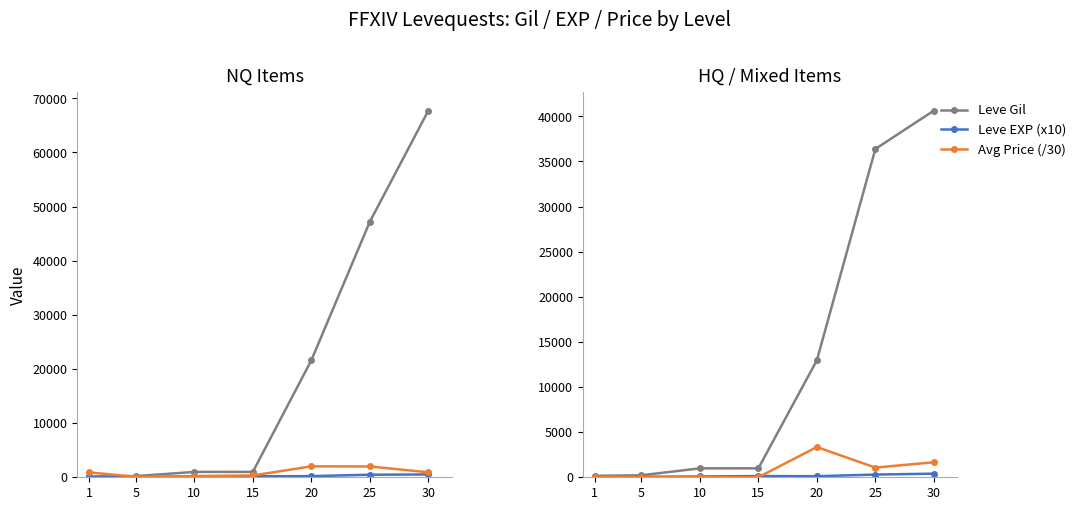

How many times do Leve EXP (x10) and Avg Price (/30) cross each other?

2